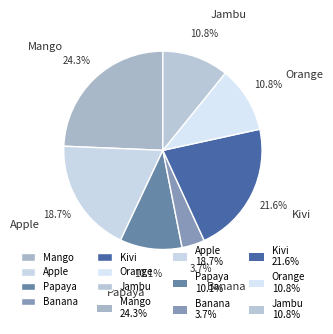

Combined, what portion of the pie is Orange and Jambu?

21.6%